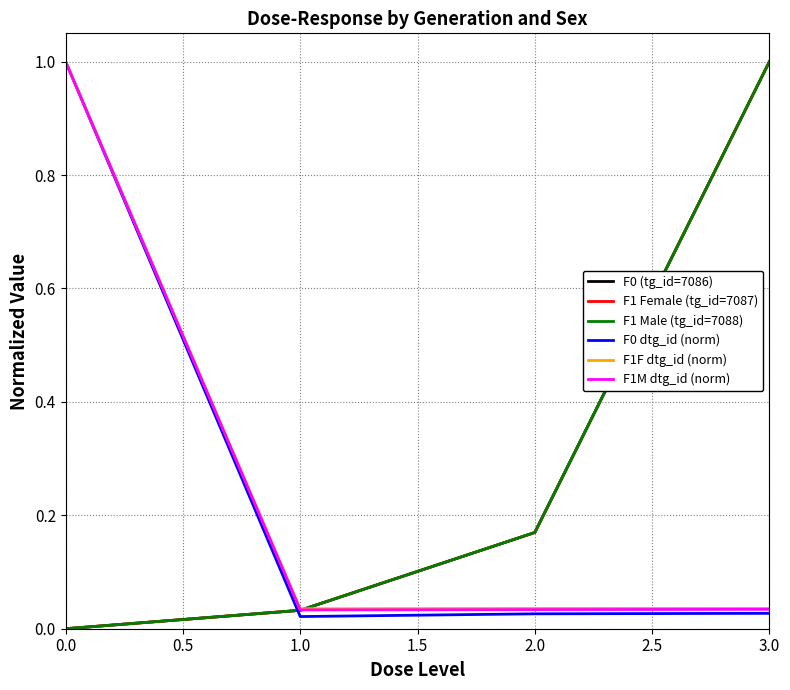

True or false: F1 Female (tg_id=7087) and F0 (tg_id=7086) cross at least once.

False